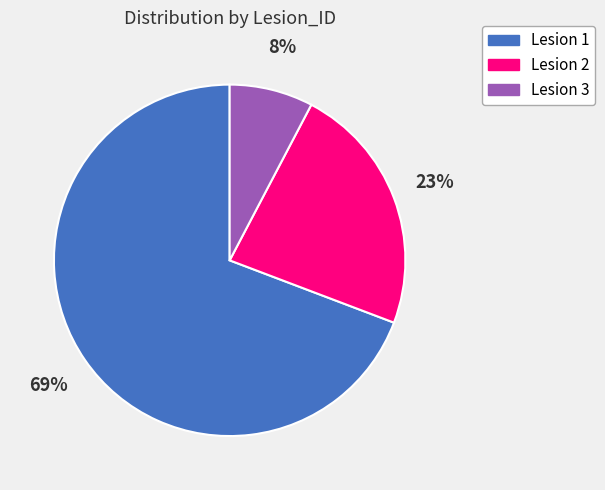

To the nearest percent, what portion does Lesion 2 represent?

23%